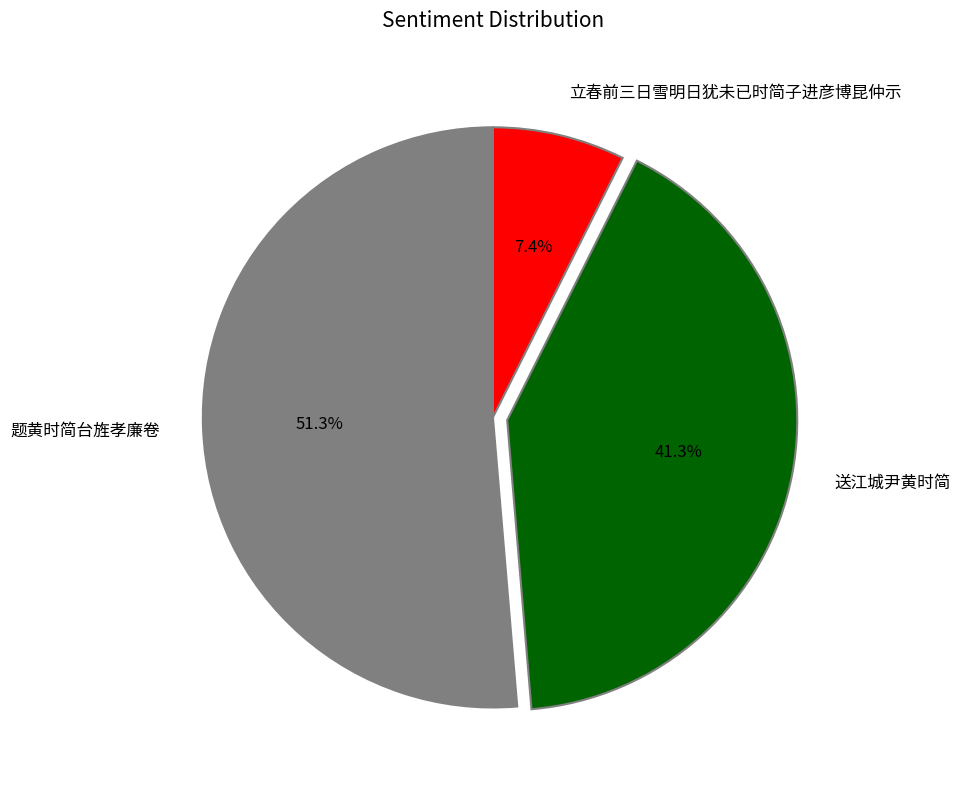

Which category has the biggest portion of the pie?

题黄时简台旌孝廉卷